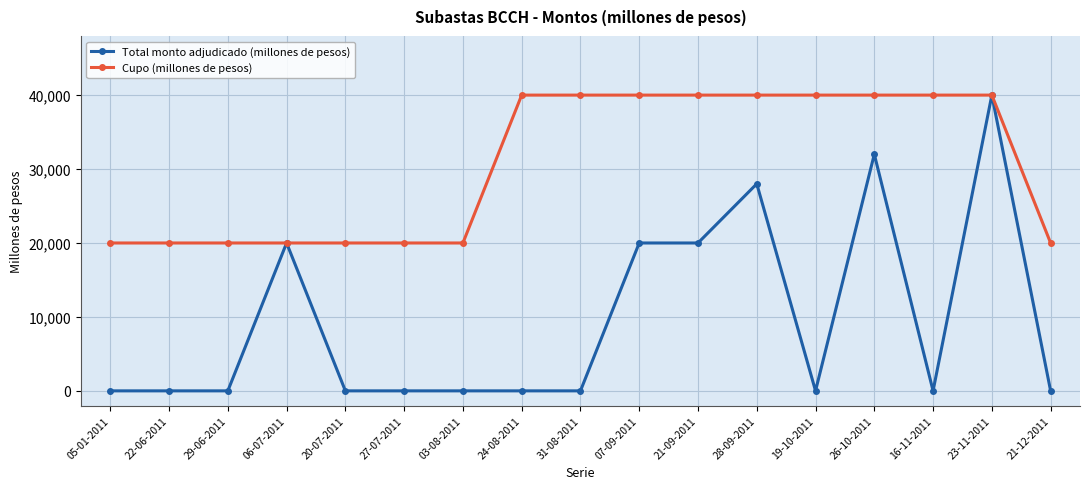

What is the difference between the highest and lowest values at 24-08-2011?

40000